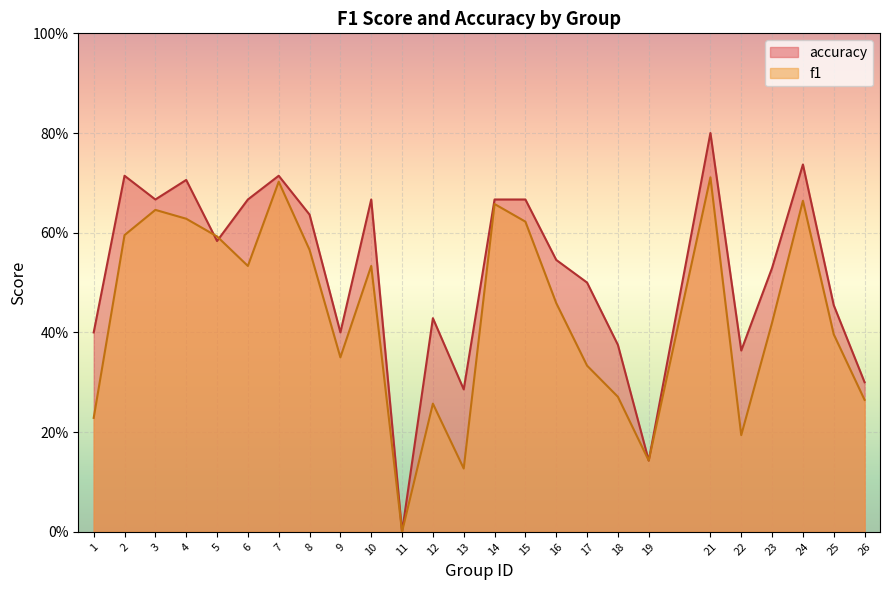

The accuracy series shows 0.6 at 1. True or false?

False